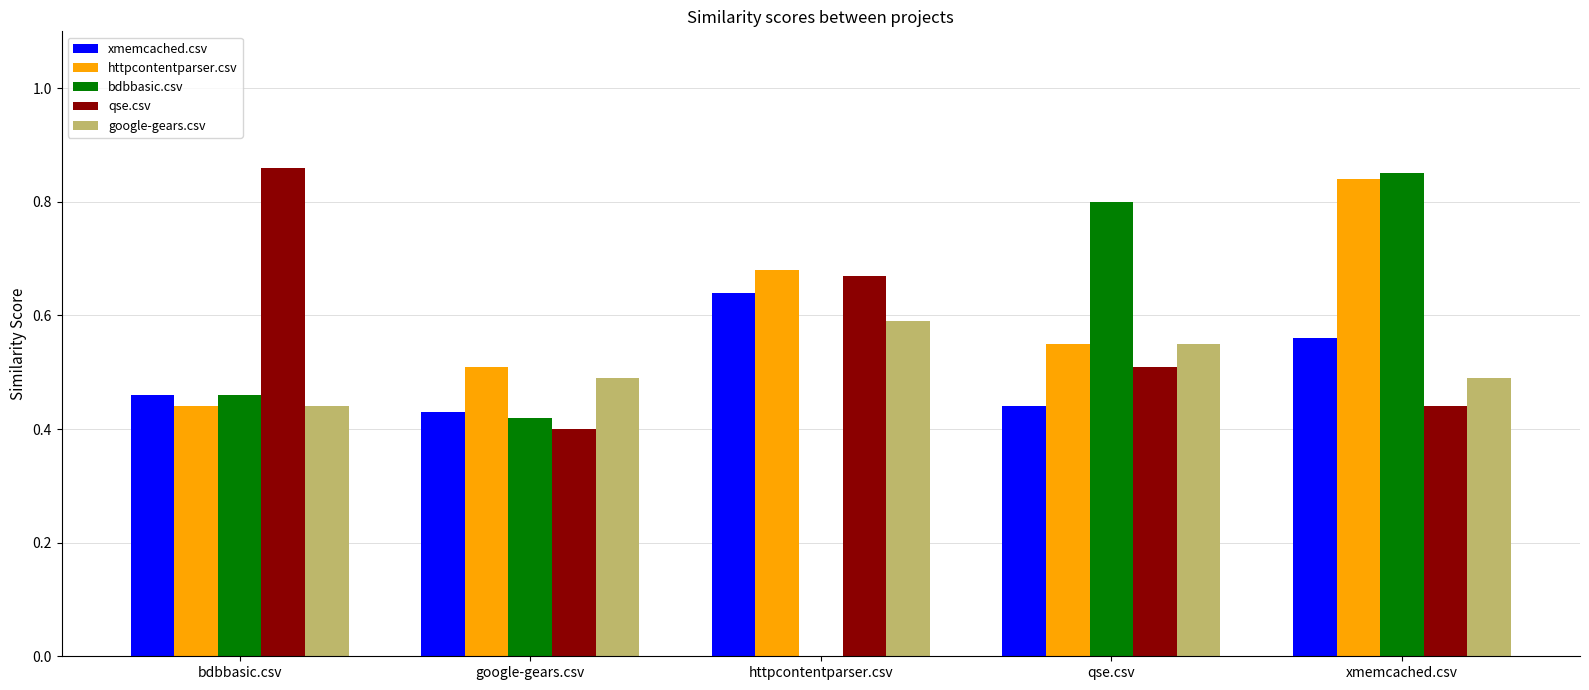

What is the total value across all series at bdbbasic.csv?

2.7